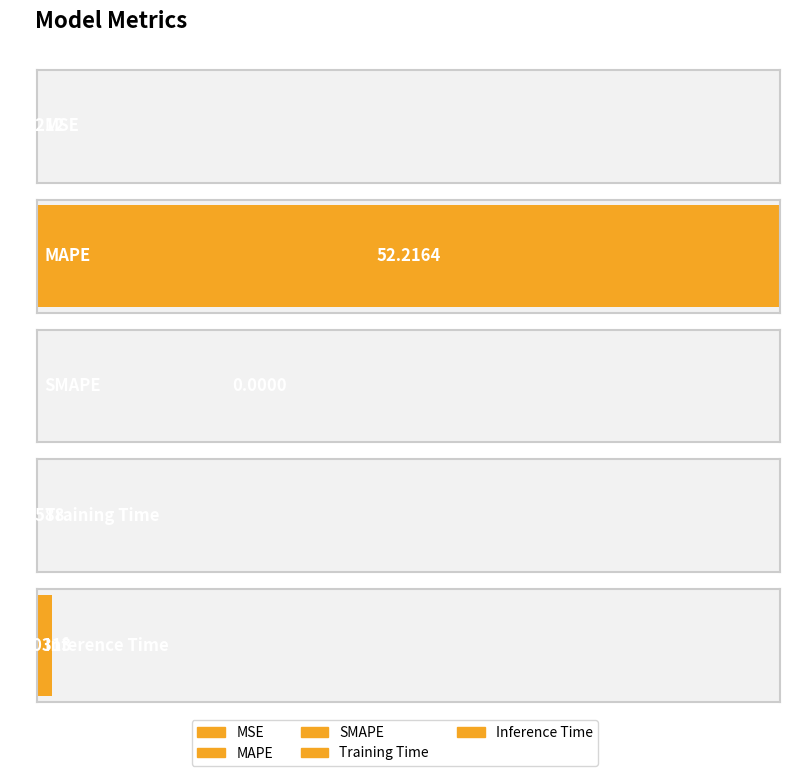

At which category does the chart reach its peak across all series?

MAPE